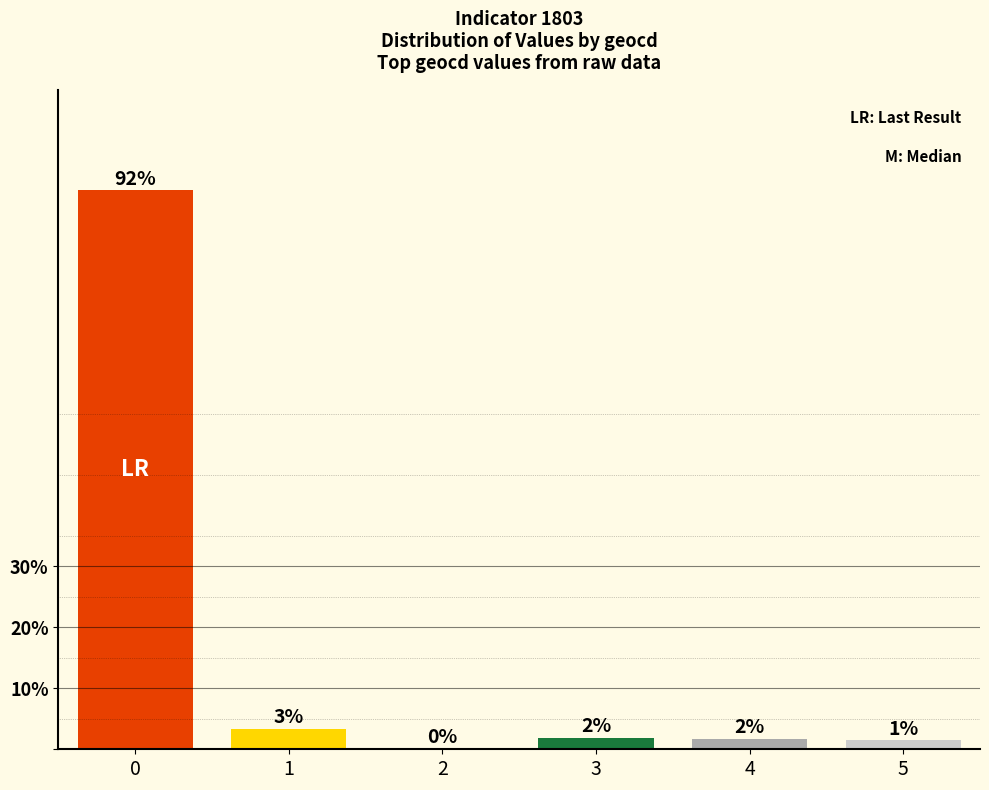

Reading left to right, transcribe all the data shown in this chart.

91.7	3.3	0.0	1.9	1.7	1.5